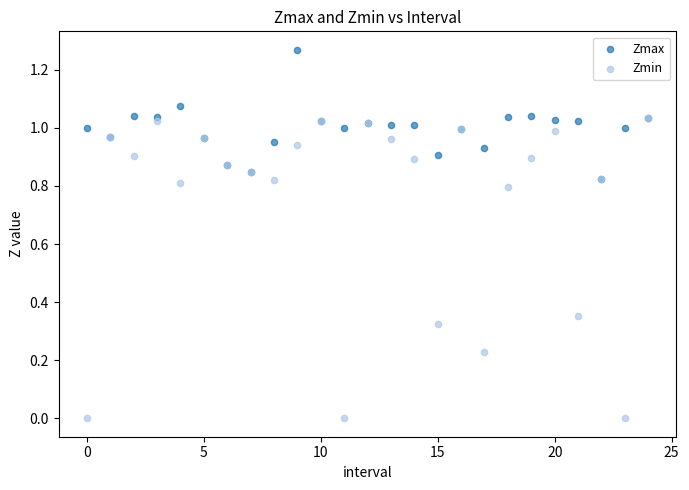

Which series has the largest Y range (max minus min)?

Zmin